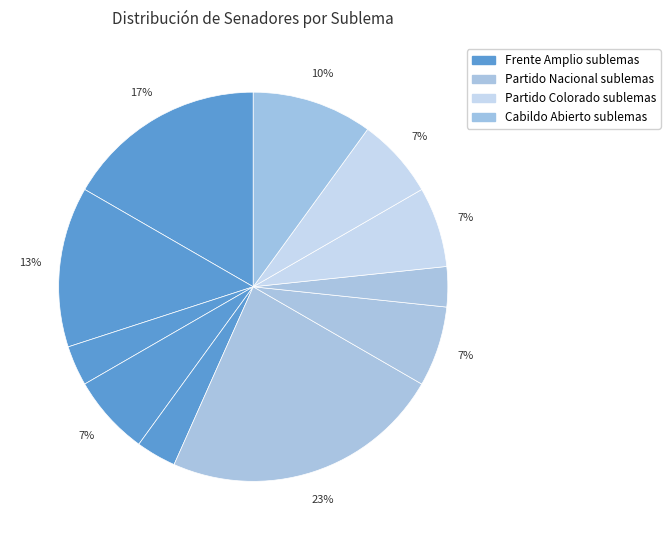

Count the number of slices in the pie.

11